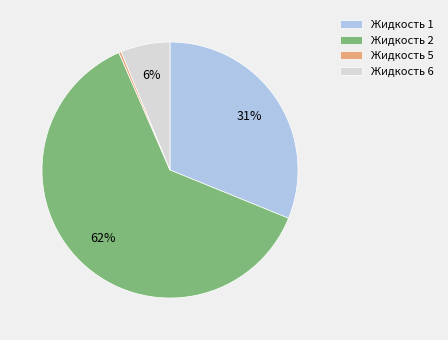

Rank the categories by value from lowest to highest.

Жидкость 5, Жидкость 6, Жидкость 1, Жидкость 2